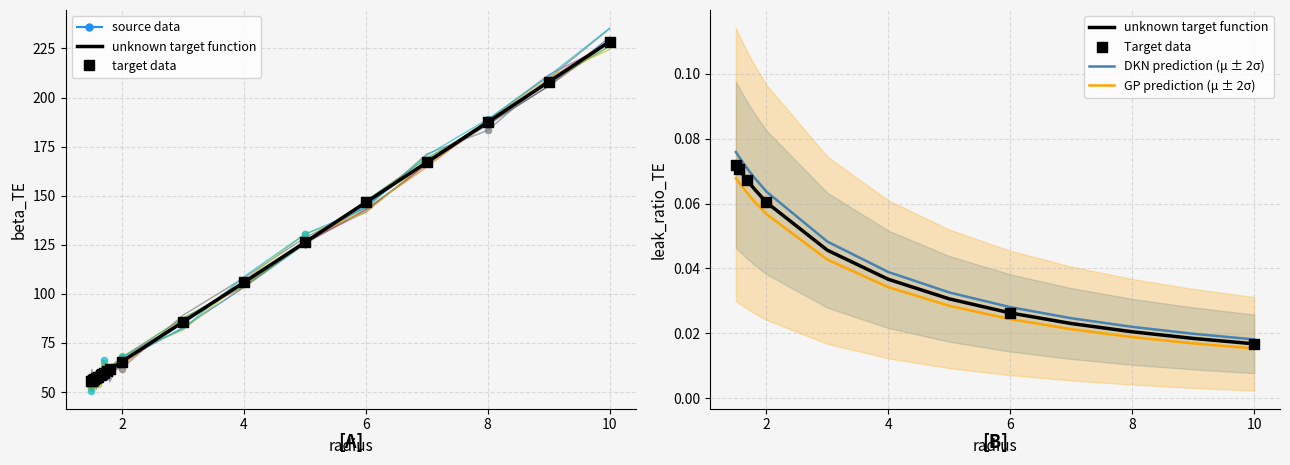

At which category is the sum across all series the highest?

10.0